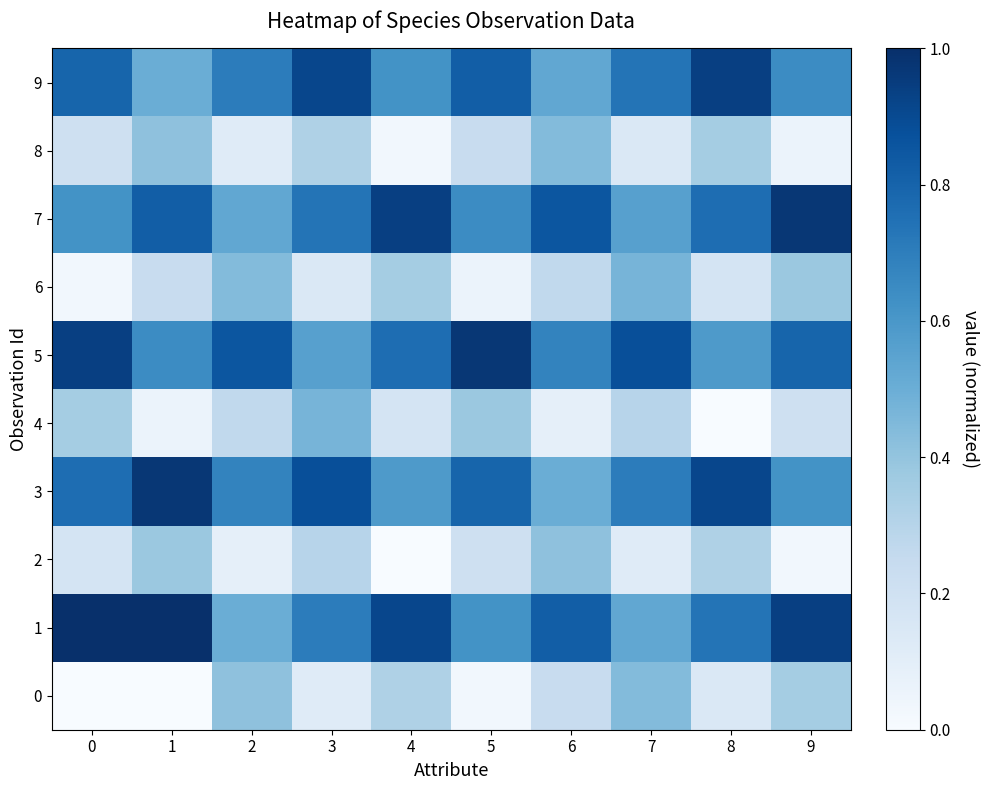

Is the value of 9 at 5 greater than the value of 0 at 2?

Yes